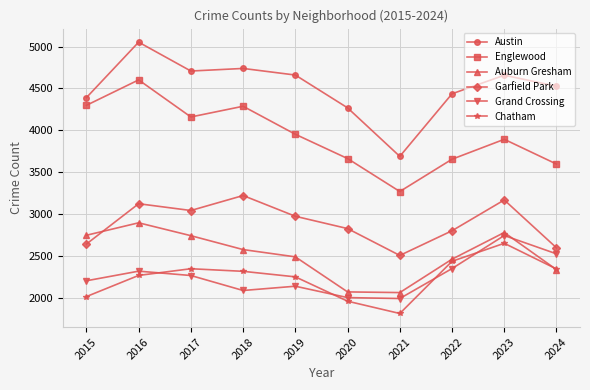

True or false: Chatham and Englewood cross at least once.

False